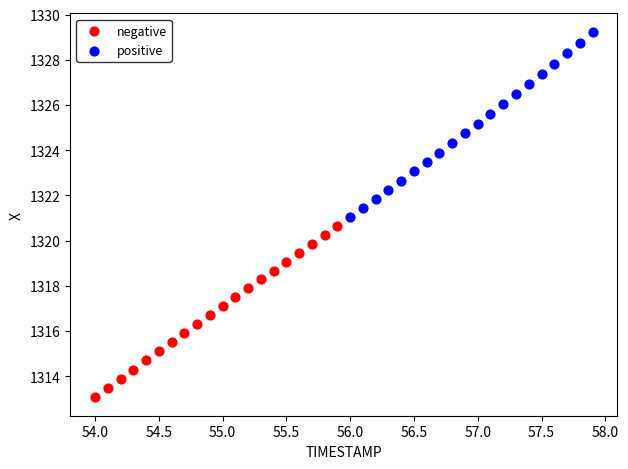

Which series contains the lowest Y value?

negative